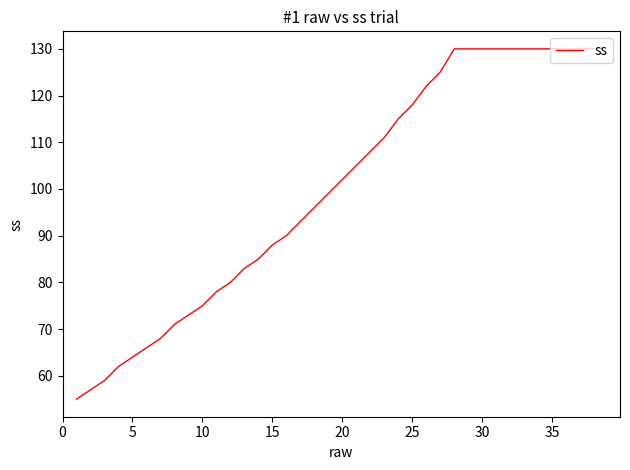

Count the number of data series in this chart.

1